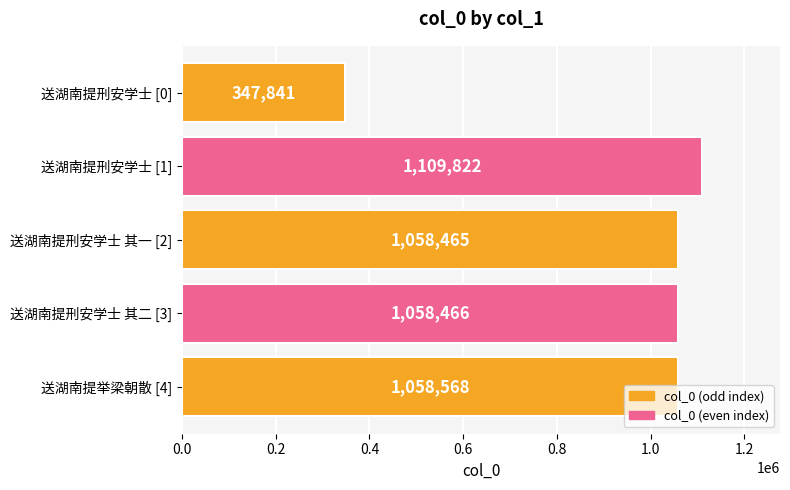

Which has a higher value, 送湖南提刑安学士 其一 [2] or 送湖南提刑安学士 [0]?

送湖南提刑安学士 其一 [2]